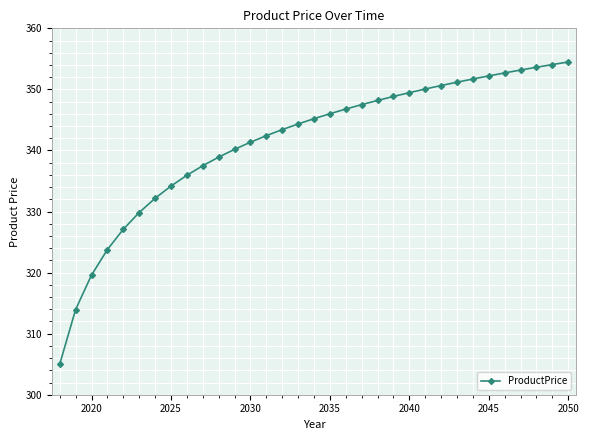

What is the value of the 1st point from the left?

305.0